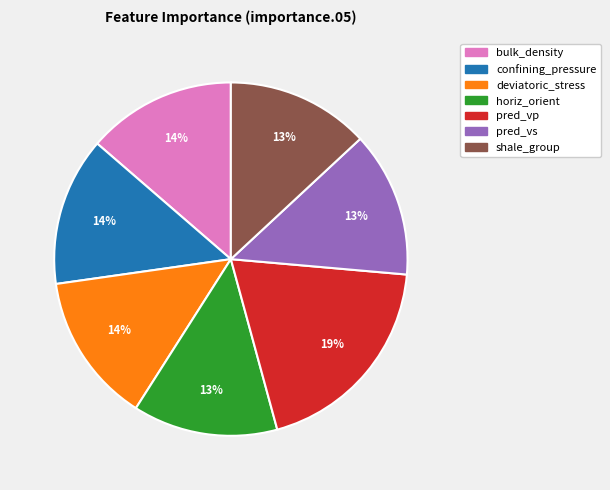

Which slice is the largest?

pred_vp